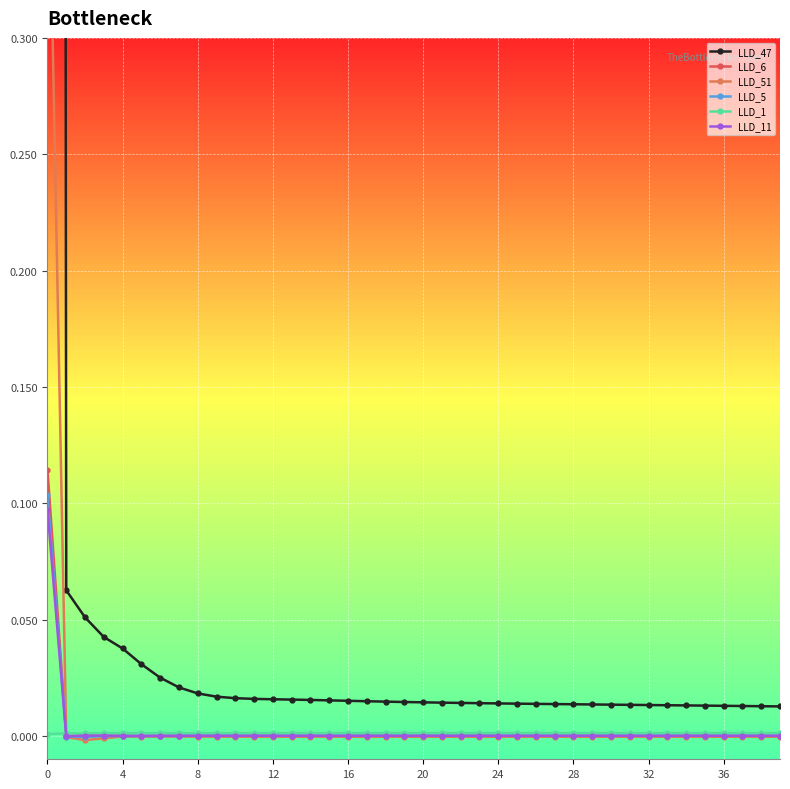

Does the chart display data point markers on the line(s)?

Yes